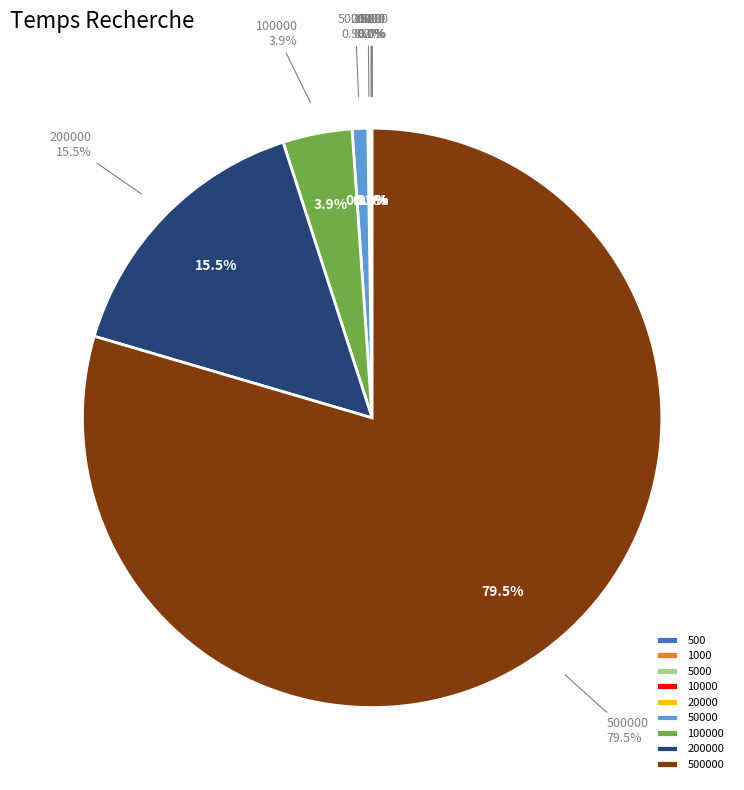

What is the total percentage of 100000 and 500000?

83.4%